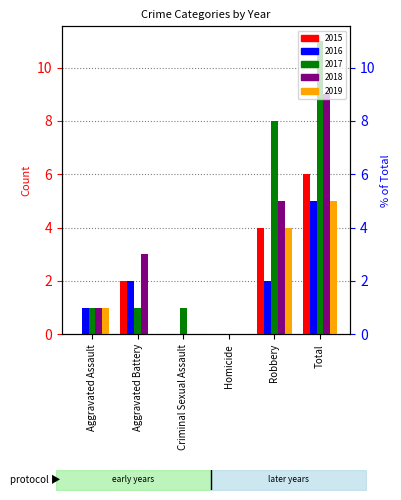

Reading left to right, what are all the values shown in this chart?

2015: Aggravated Assault=0	Aggravated Battery=2	Criminal Sexual Assault=0	Homicide=0	Robbery=4	Total=6
2016: Aggravated Assault=1	Aggravated Battery=2	Criminal Sexual Assault=0	Homicide=0	Robbery=2	Total=5
2017: Aggravated Assault=1	Aggravated Battery=1	Criminal Sexual Assault=1	Homicide=0	Robbery=8	Total=11
2018: Aggravated Assault=1	Aggravated Battery=3	Criminal Sexual Assault=0	Homicide=0	Robbery=5	Total=9
2019: Aggravated Assault=1	Aggravated Battery=0	Criminal Sexual Assault=0	Homicide=0	Robbery=4	Total=5